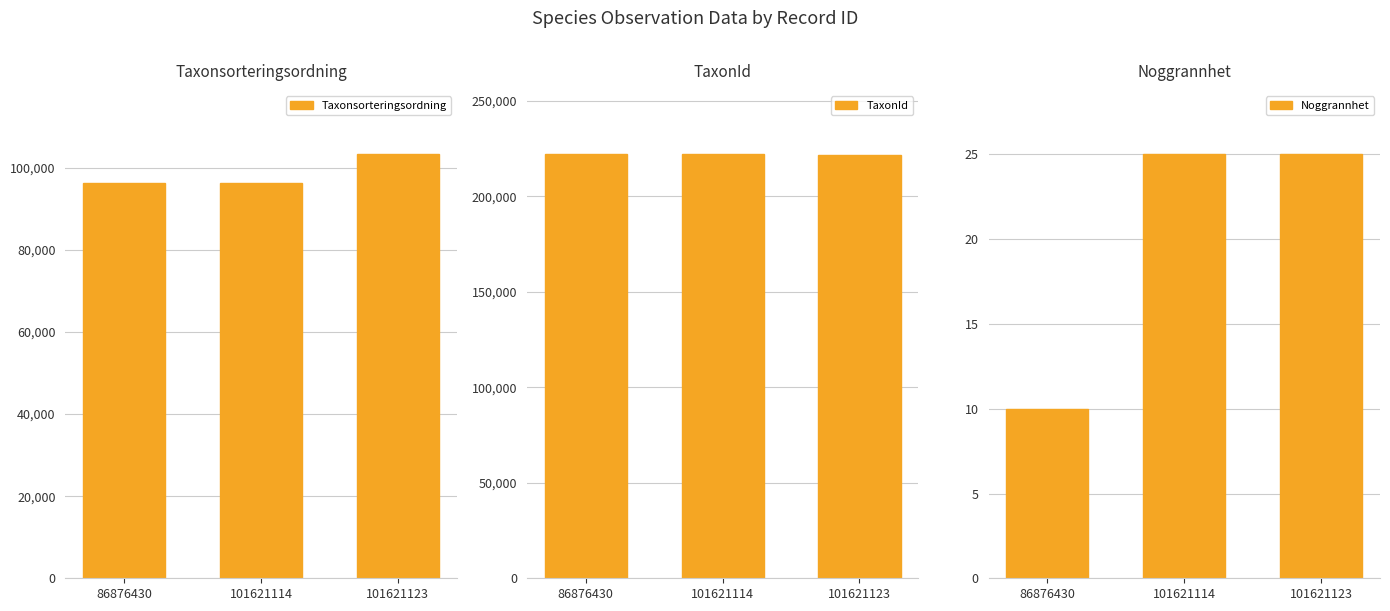

Reading right to left, extract all data points from this chart.

Taxonsorteringsordning: 103250	96354	96354
TaxonId: 221725	221952	221952
Noggrannhet: 25	25	10